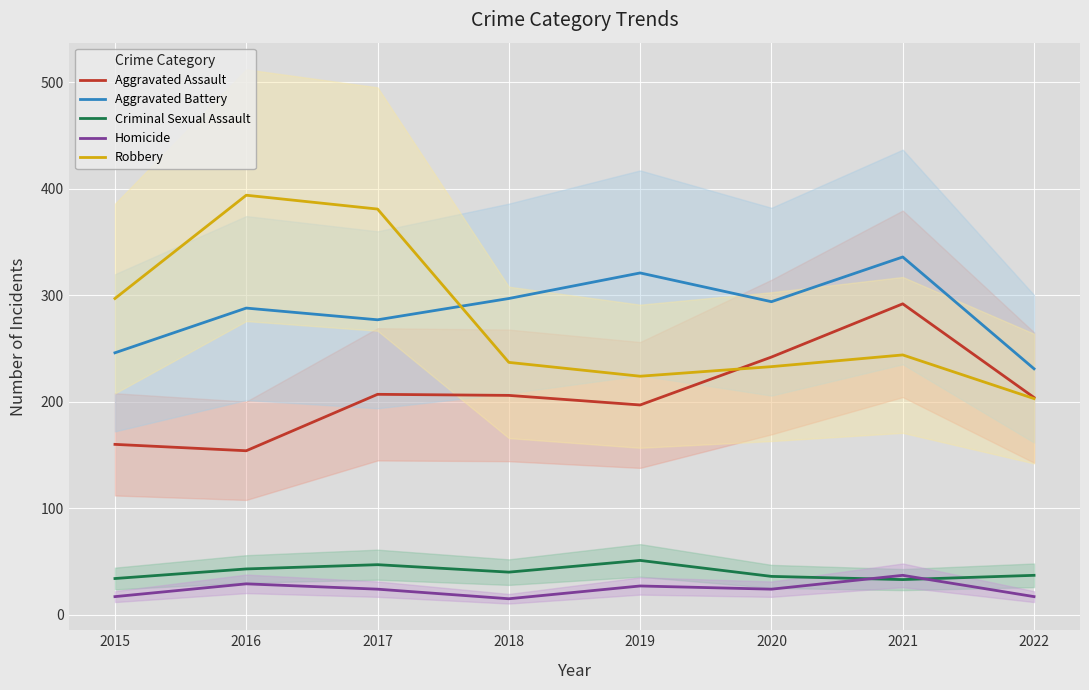

What is the sum of all Aggravated Battery values?

2290